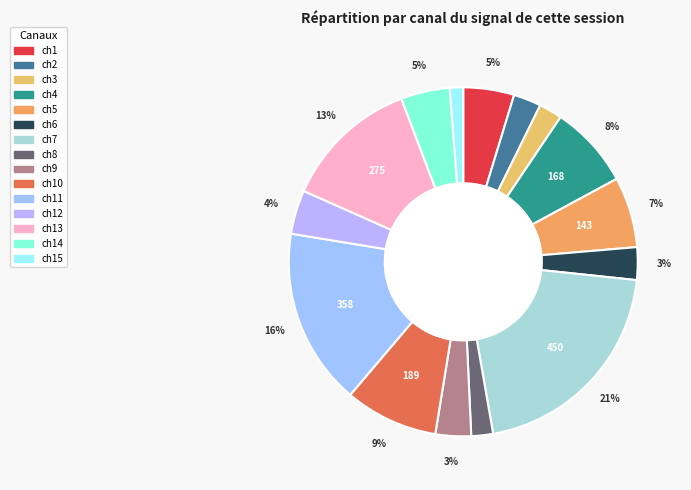

Count the number of slices in the pie.

15